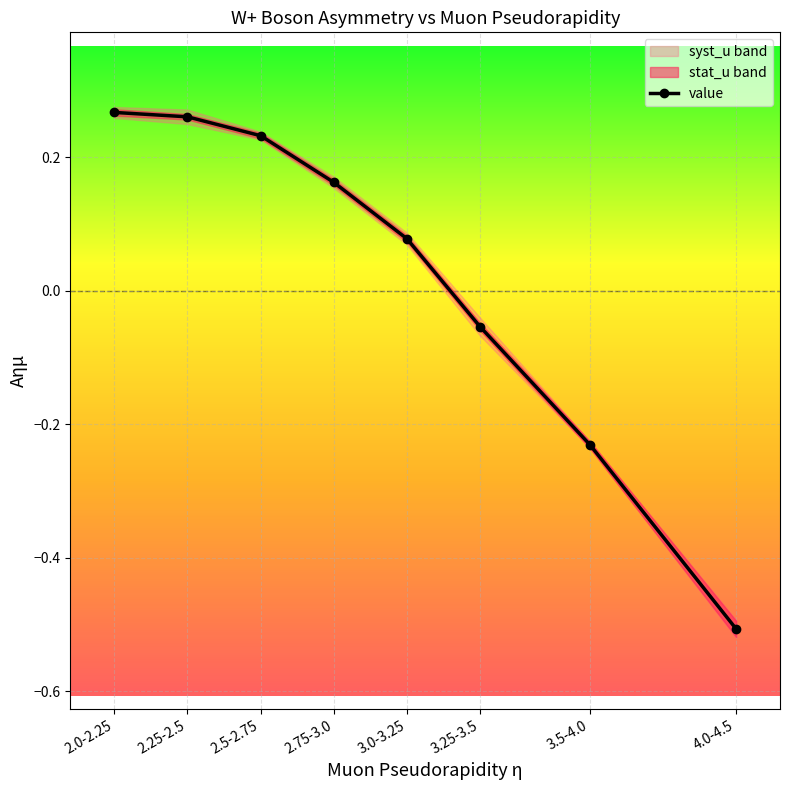

How many times do value and stat_u cross each other?

1